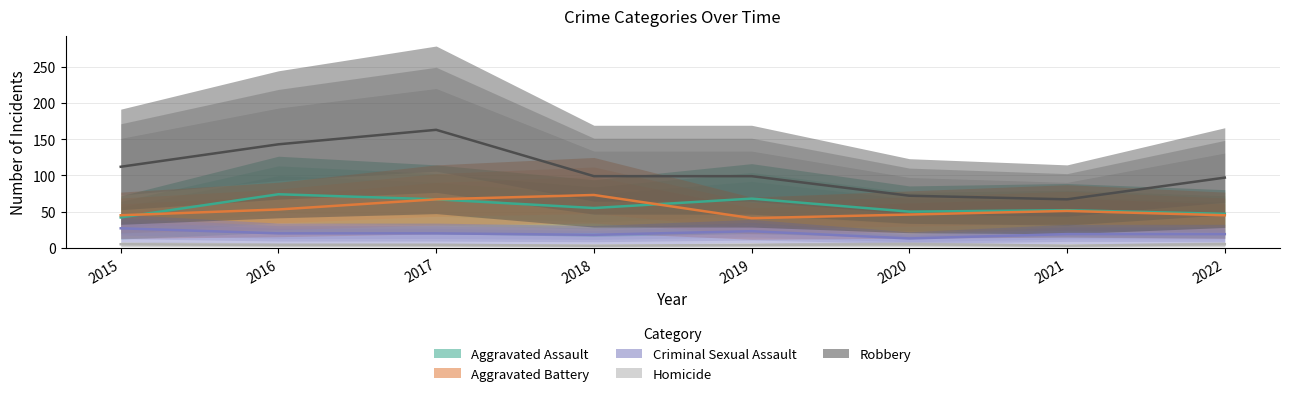

Does the chart display data point markers on the line(s)?

No